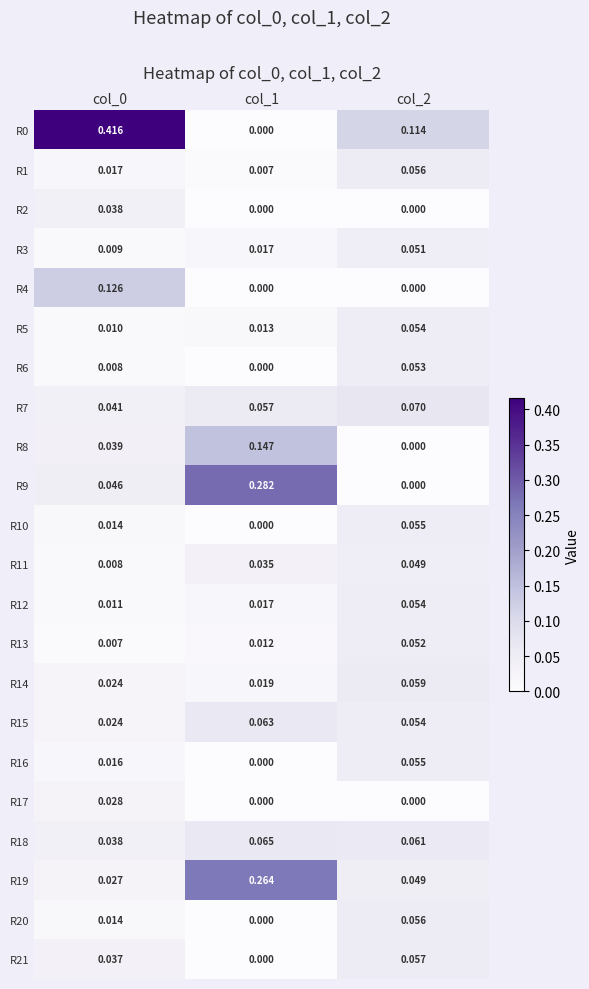

Is the value of R20 at col_0 greater than the value of R11 at col_0?

Yes